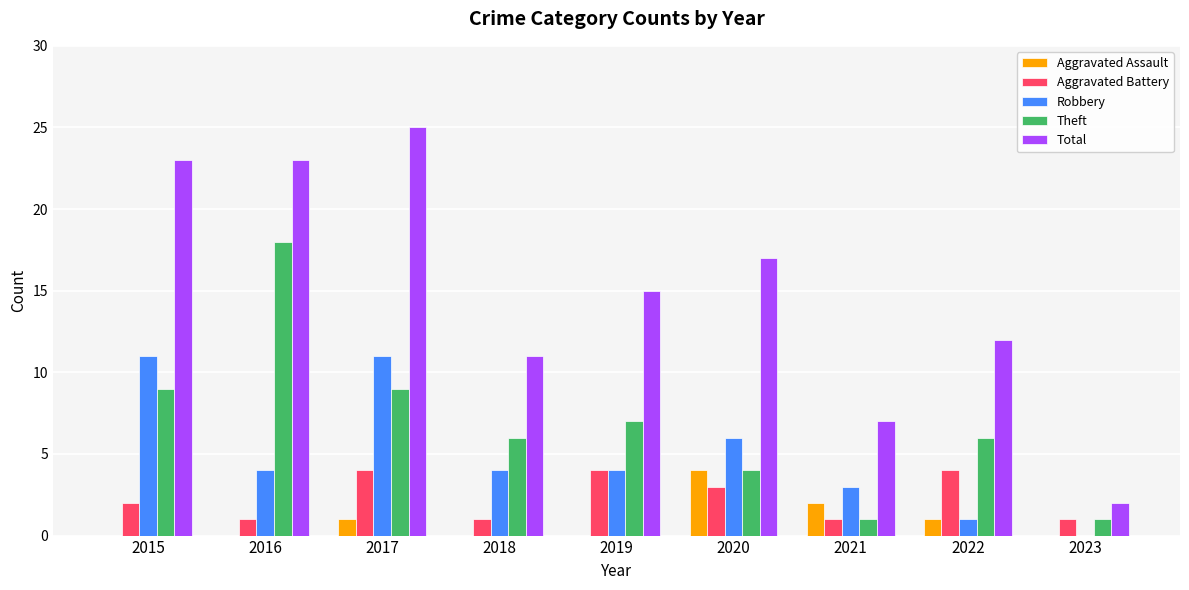

Where is Total nearest to the value 13?

2022